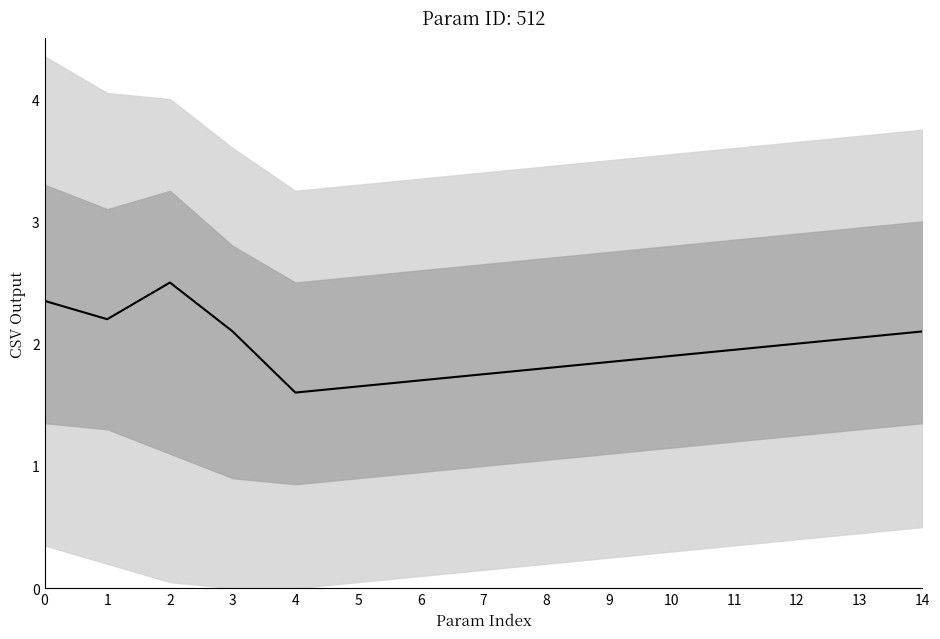

List the labels in order of value, smallest first.

4, 5, 6, 7, 8, 9, 10, 11, 12, 13, 3, 14, 1, 0, 2